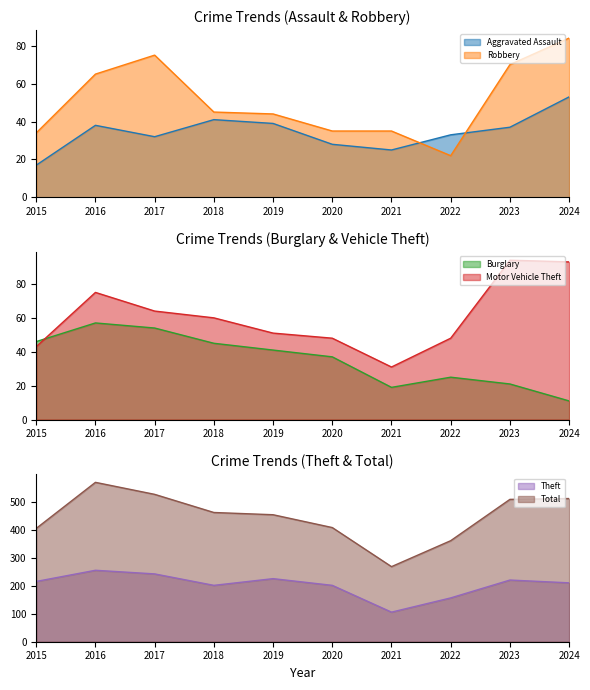

Reading right to left, extract all data points from this chart.

Aggravated Assault: 53	37	33	25	28	39	41	32	38	17
Burglary: 11	21	25	19	37	41	45	54	57	46
Motor Vehicle Theft: 93	94	48	31	48	51	60	64	75	43
Robbery: 84	70	22	35	35	44	45	75	65	34
Theft: 211	221	157	106	202	226	202	243	256	216
Total: 513	510	362	269	409	455	463	528	571	406